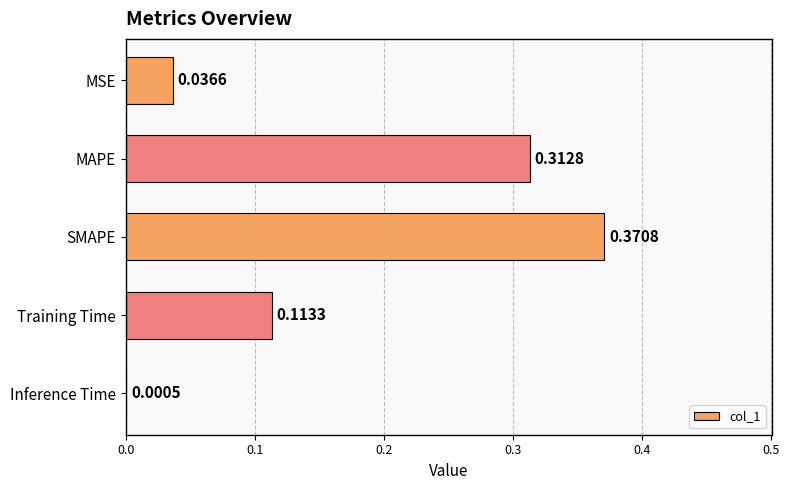

Between MSE and MAPE, which is larger?

MAPE